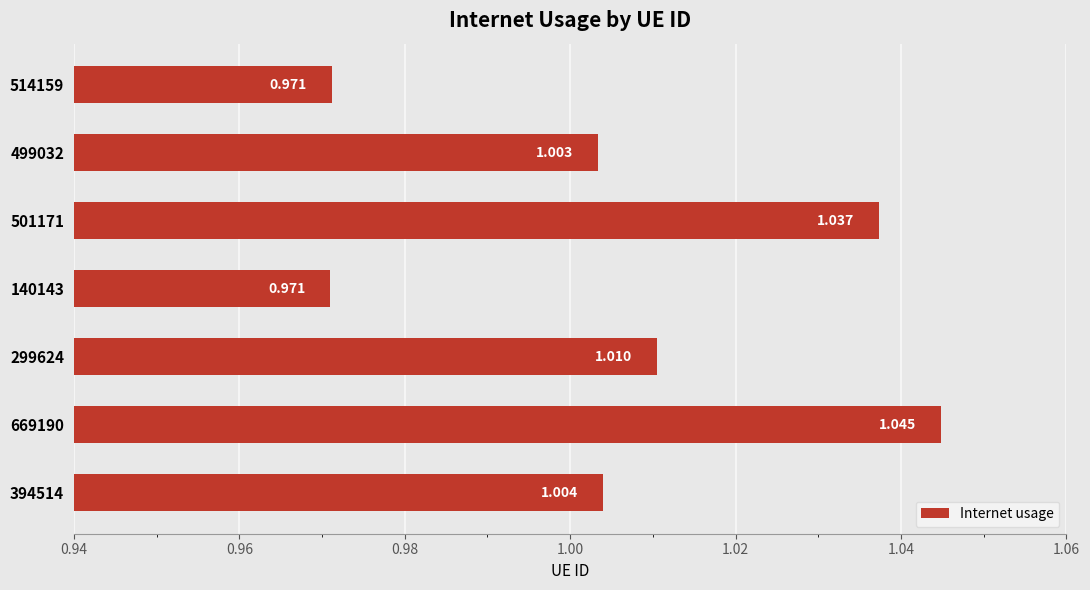

How many data points does each series have?

7